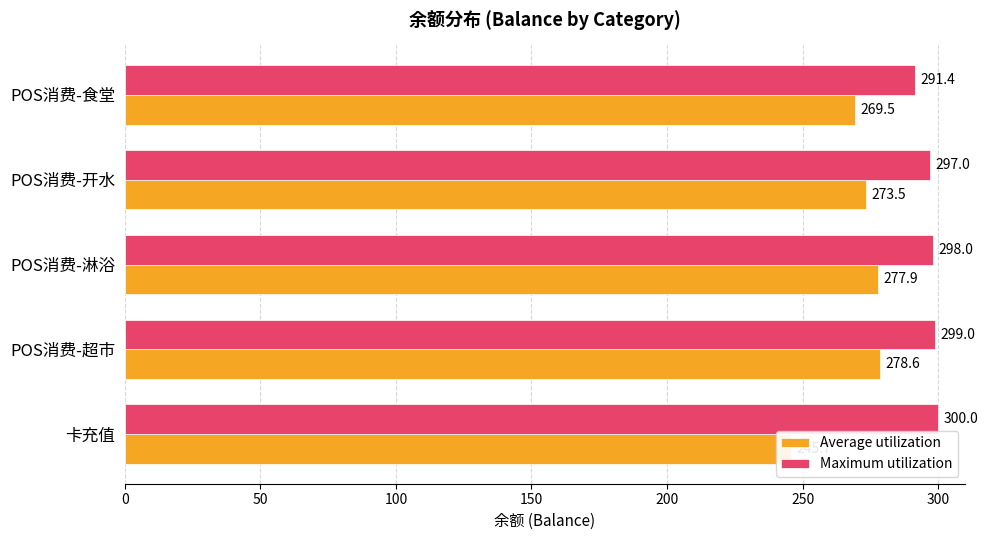

Is it true that Maximum utilization equals 297.0 at POS消费-开水?

True